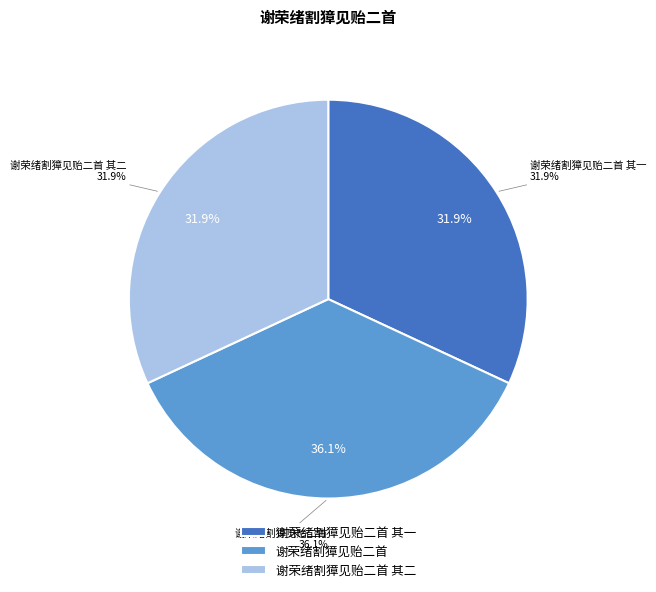

Does any single category account for the majority?

No